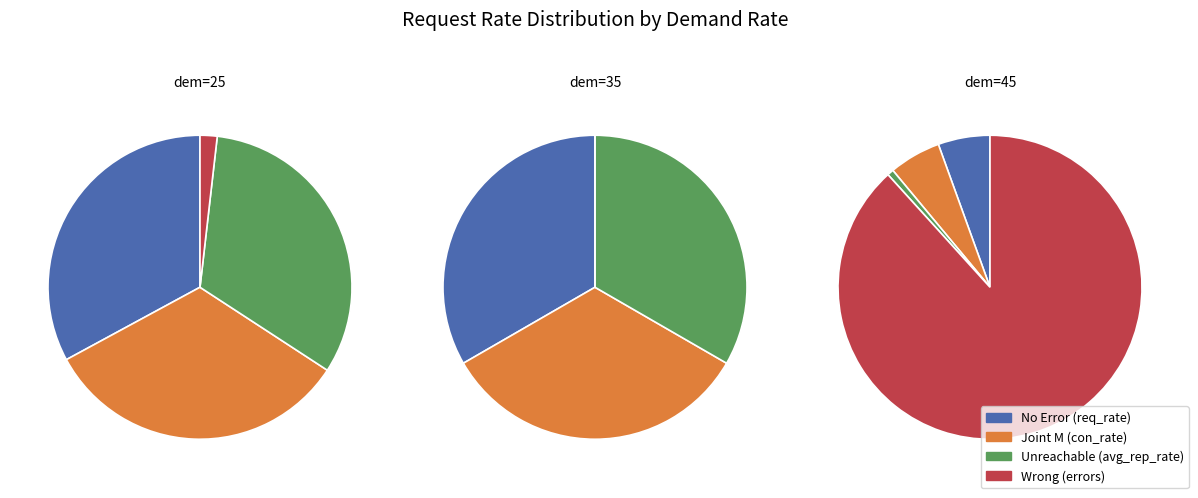

Which slice is the largest?

45